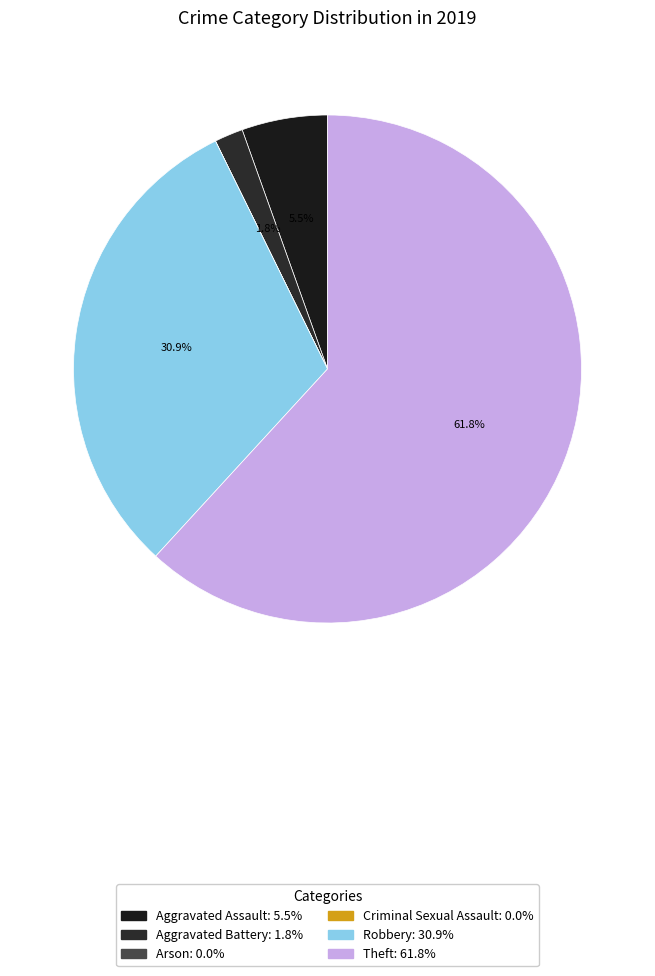

Is it true that Aggravated Battery is 14% of the pie?

False